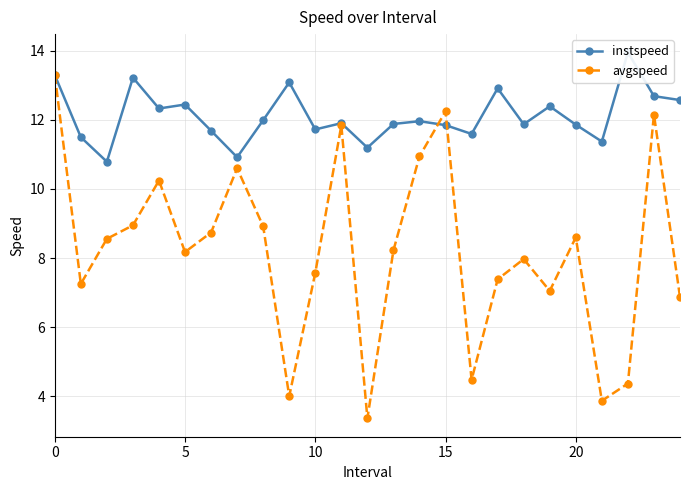

What is the greatest value displayed?

13.9